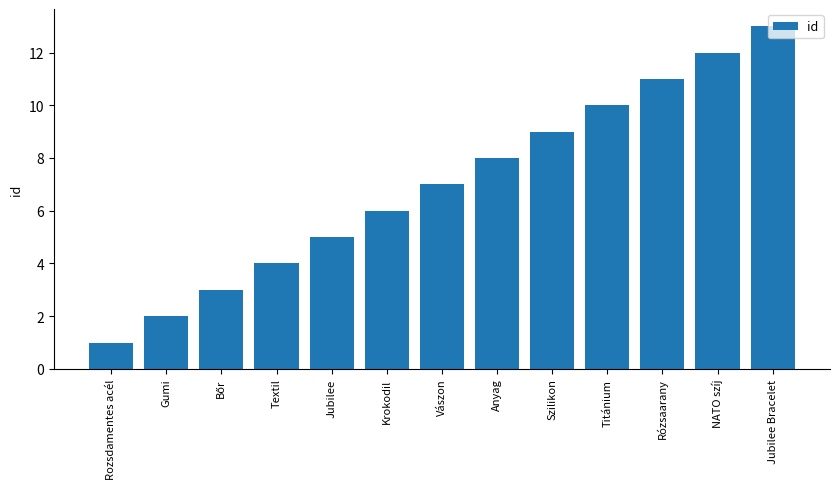

Which label corresponds to the smallest value in the chart?

Rozsdamentes acél